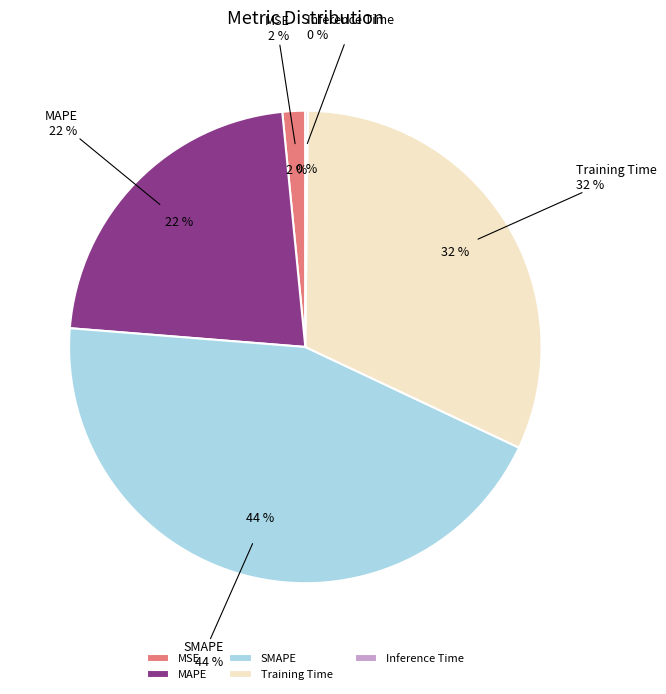

Is it true that MSE is 2% of the pie?

True